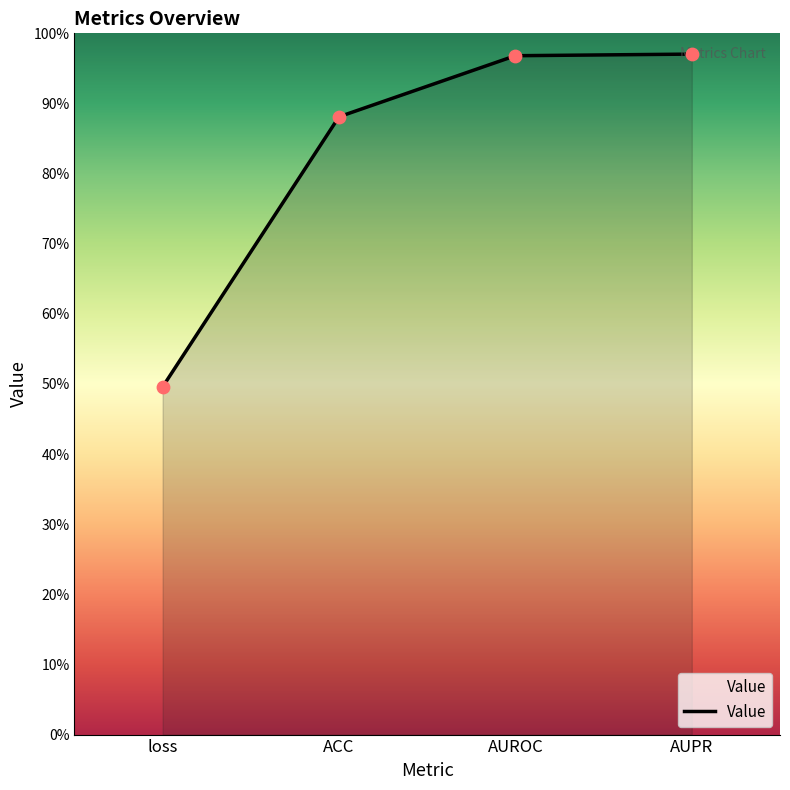

What is the change in value from loss to ACC?

+0.4